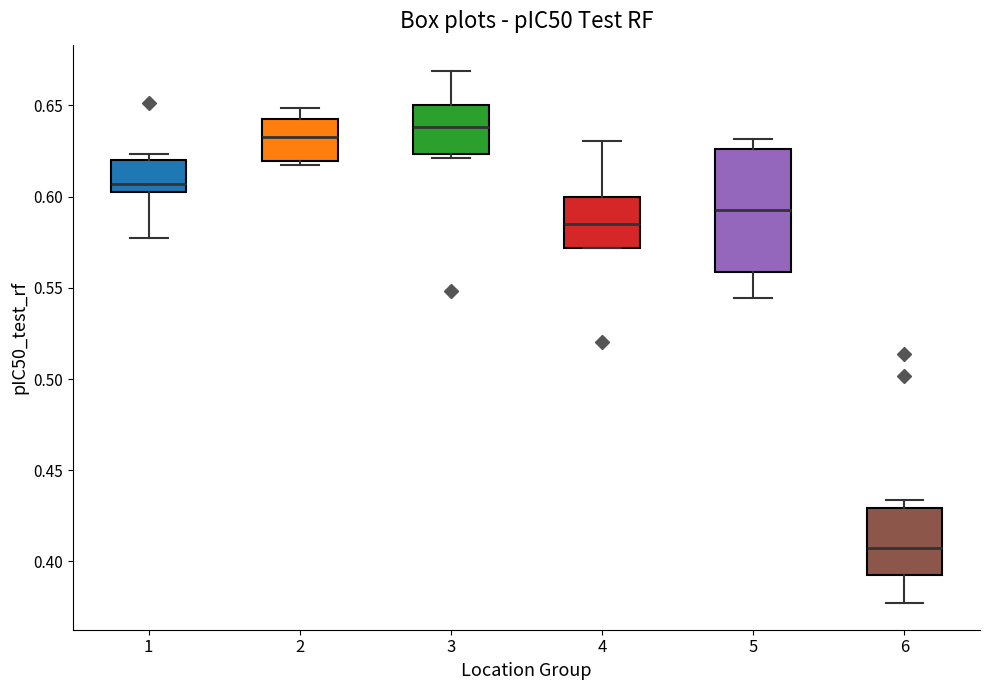

Reading left to right, transcribe this box plot: for each box, give where its median line is, the range the box spans, and where its two whiskers end, as read against the y-axis. The values are not printed on the chart, so give them approximately, as read against the axis.

1: median 0.605 (just above the box's lower edge), box 0.605 to 0.620, whiskers 0.575 to 0.625
2: median 0.635, box 0.620 to 0.645, whiskers 0.615 to 0.650
3: median 0.640, box 0.625 to 0.650, whiskers 0.620 to 0.670
4: median 0.585, box 0.570 to 0.600, whiskers 0.570 to 0.630
5: median 0.595, box 0.560 to 0.625, whiskers 0.545 to 0.630
6: median 0.405, box 0.390 to 0.430, whiskers 0.375 to 0.435